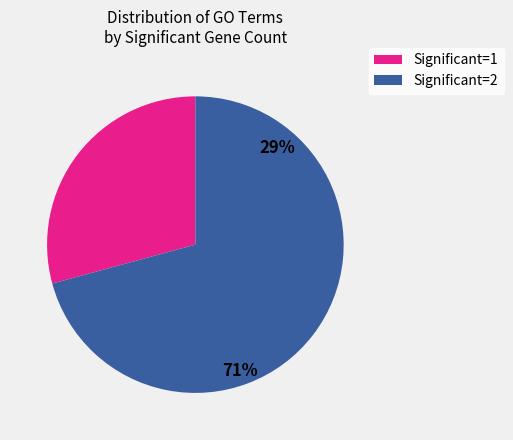

Between Significant=2 and Significant=1, which is larger?

Significant=2